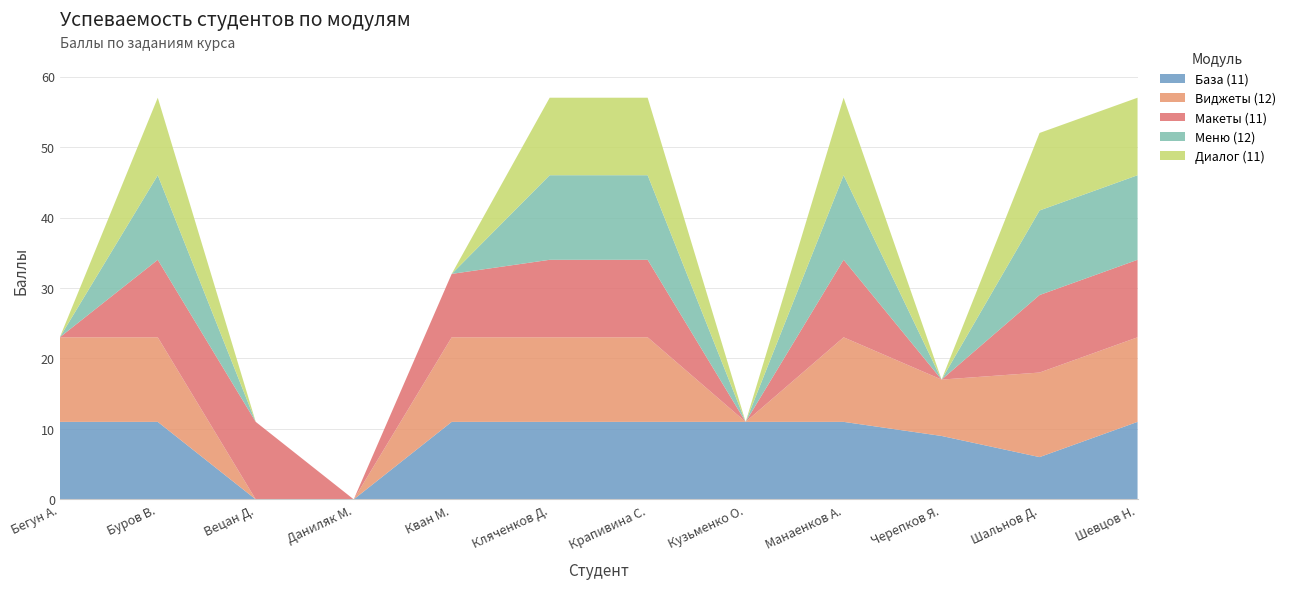

Reading left to right, transcribe all the data shown in this chart.

База (11): 11	11	0	0	11	11	11	11	11	9	6	11
Виджеты (12): 12	12	0	0	12	12	12	0	12	8	12	12
Макеты (11): 0	11	11	0	9	11	11	0	11	0	11	11
Меню (12): 0	12	0	0	0	12	12	0	12	0	12	12
Диалог (11): 0	11	0	0	0	11	11	0	11	0	11	11